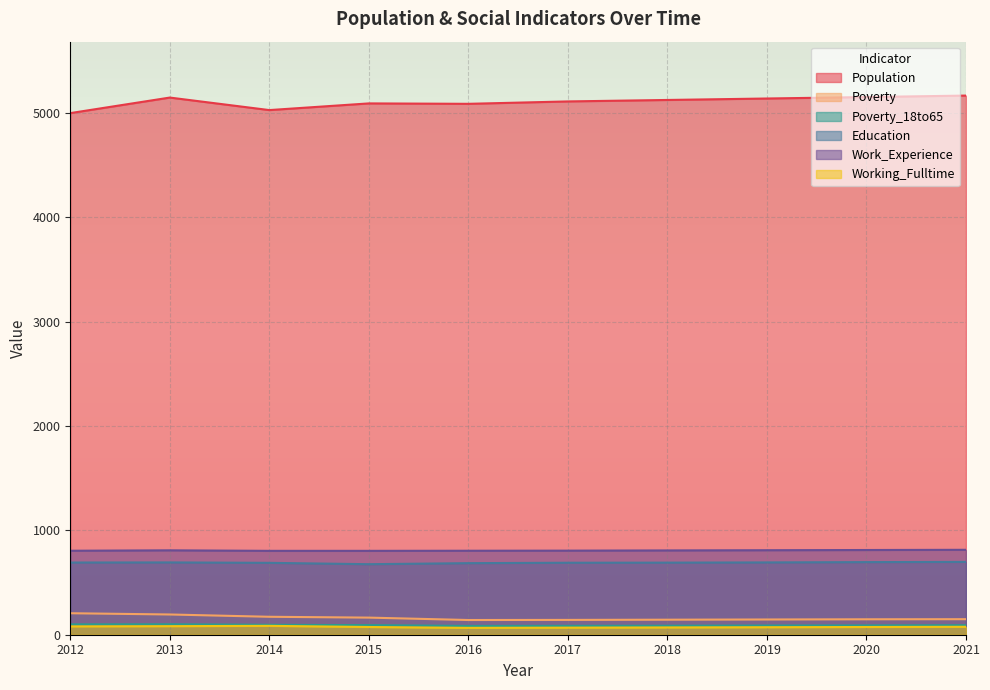

Reading right to left, list all the values displayed in this chart.

Population: 2021=5168	2020=5154	2019=5140	2018=5126	2017=5112	2016=5089	2015=5093	2014=5029	2013=5149	2012=5000
Poverty: 2021=149	2020=148	2019=146	2018=144	2017=142	2016=141	2015=164	2014=172	2013=194	2012=206
Poverty_18to65: 2021=91	2020=89	2019=88	2018=86	2017=85	2016=84	2015=92	2014=95	2013=100	2012=99
Education: 2021=698	2020=696	2019=693	2018=691	2017=690	2016=686	2015=676	2014=689	2013=693	2012=692
Work_Experience: 2021=814	2020=812	2019=810	2018=808	2017=806	2016=805	2015=804	2014=804	2013=809	2012=805
Working_Fulltime: 2021=76	2020=74	2019=72	2018=70	2017=68	2016=66	2015=74	2014=85	2013=82	2012=80